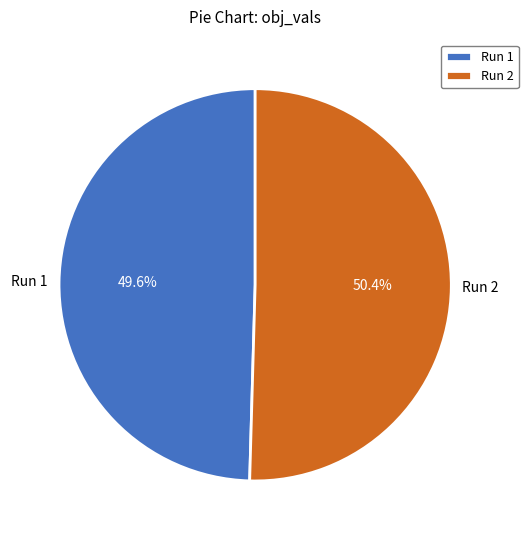

Do Run 2 and Run 1 together represent more than half of the pie?

Yes